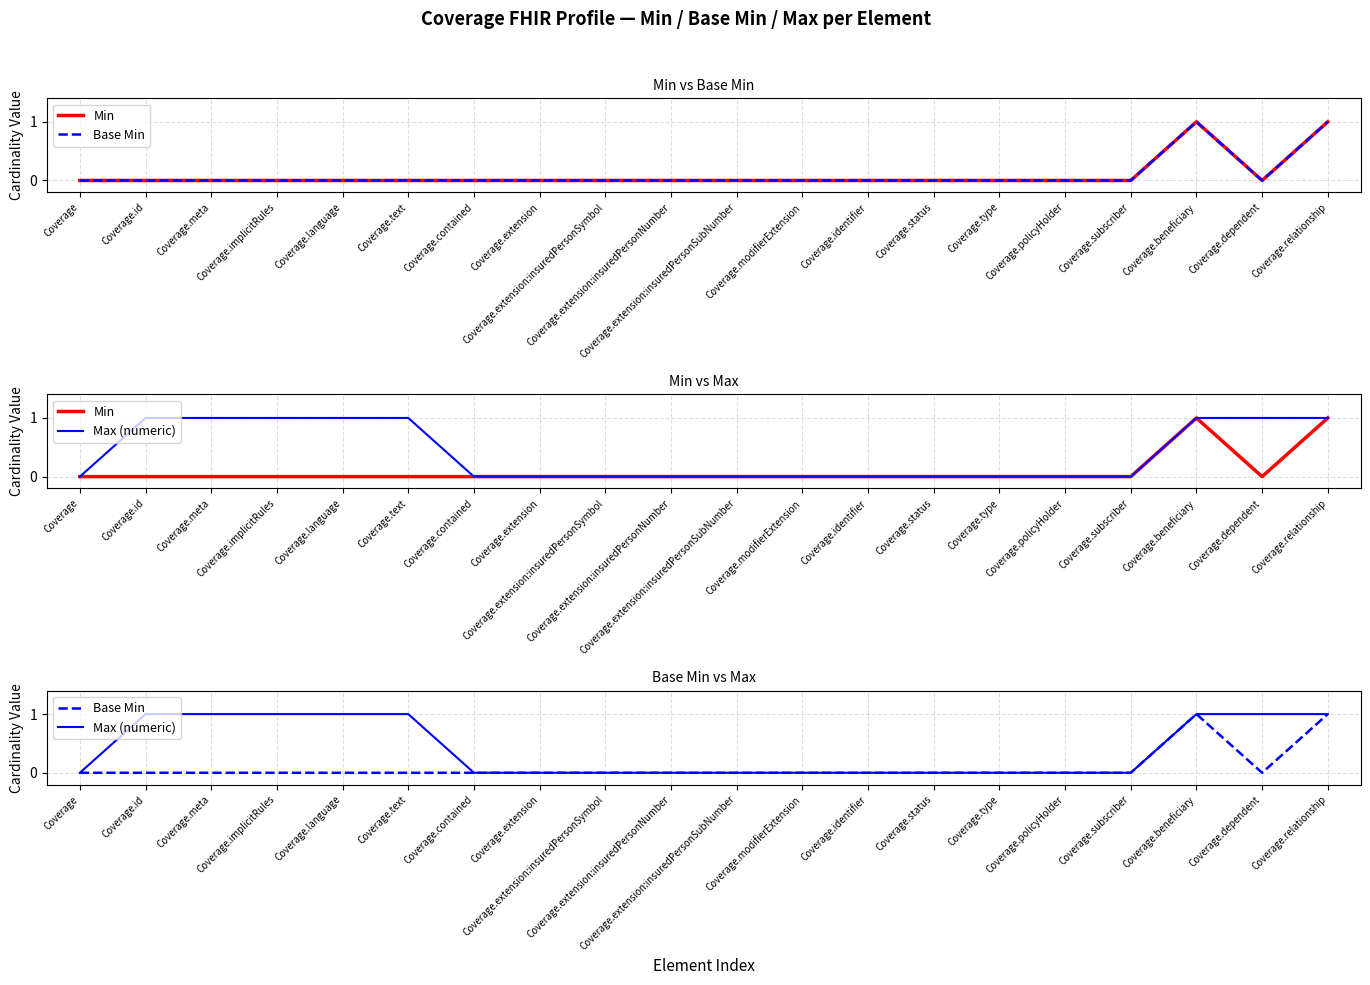

What is the sum of all Max (numeric) values?

8